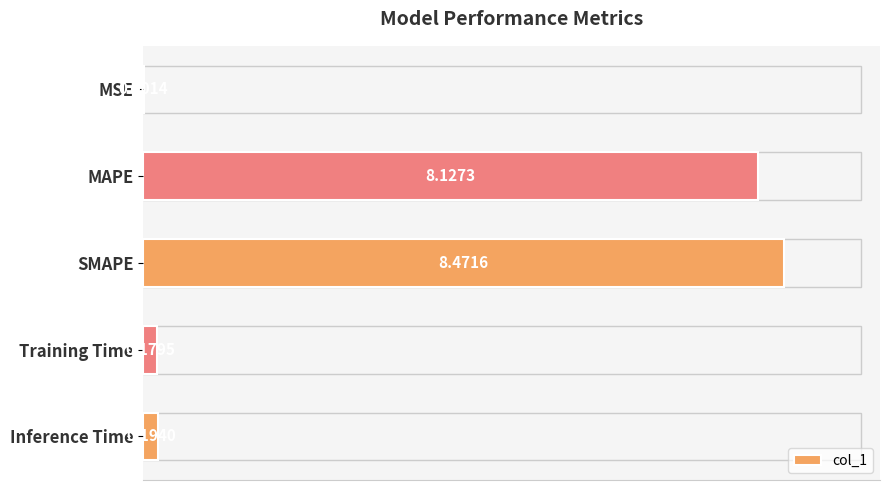

Are the bars grouped side by side (vs. stacked)?

No